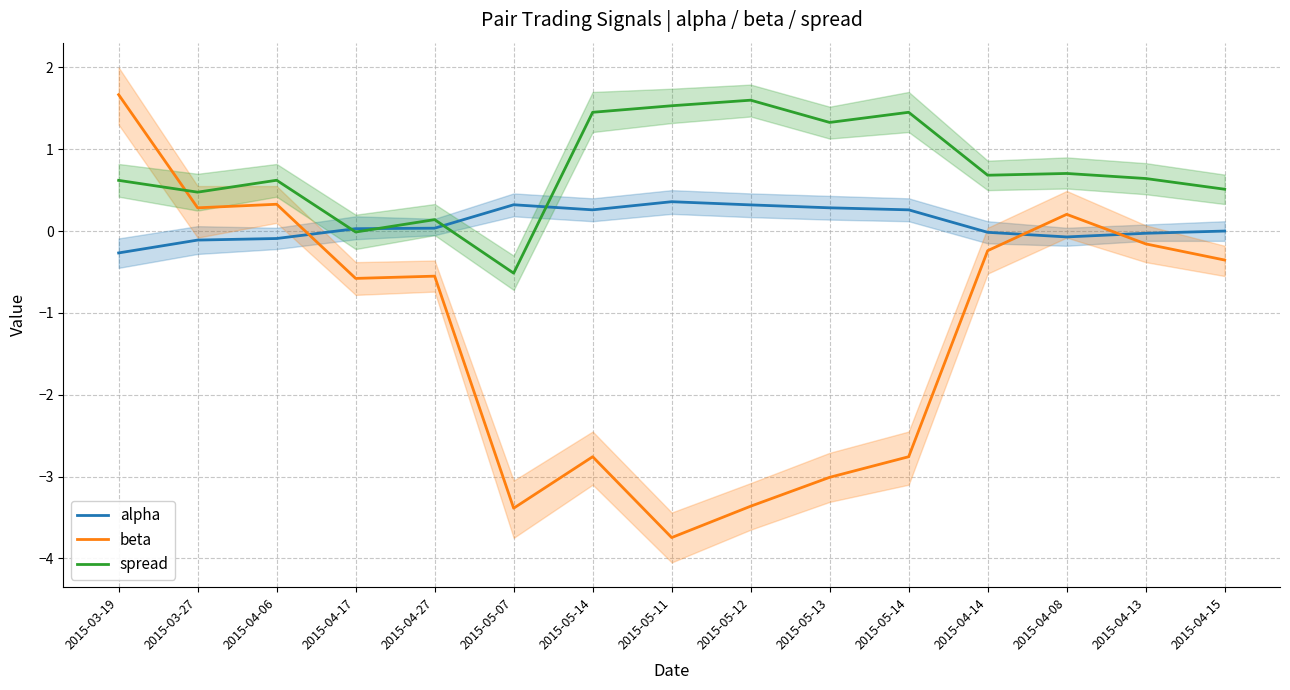

How many intersections are there between spread and beta?

1